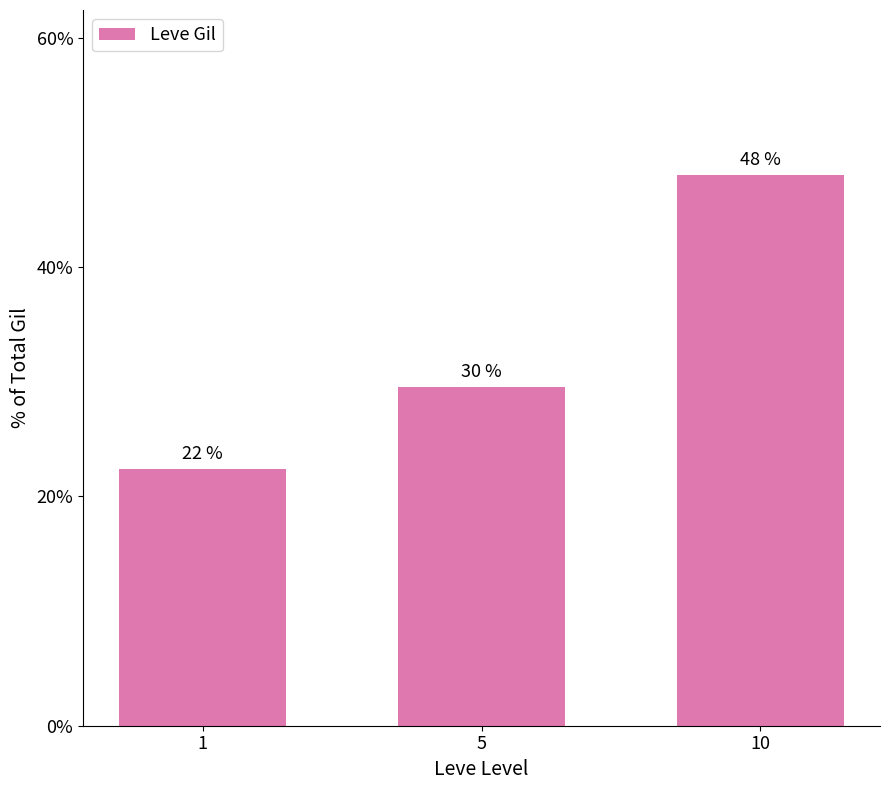

How many bars are there in total?

3